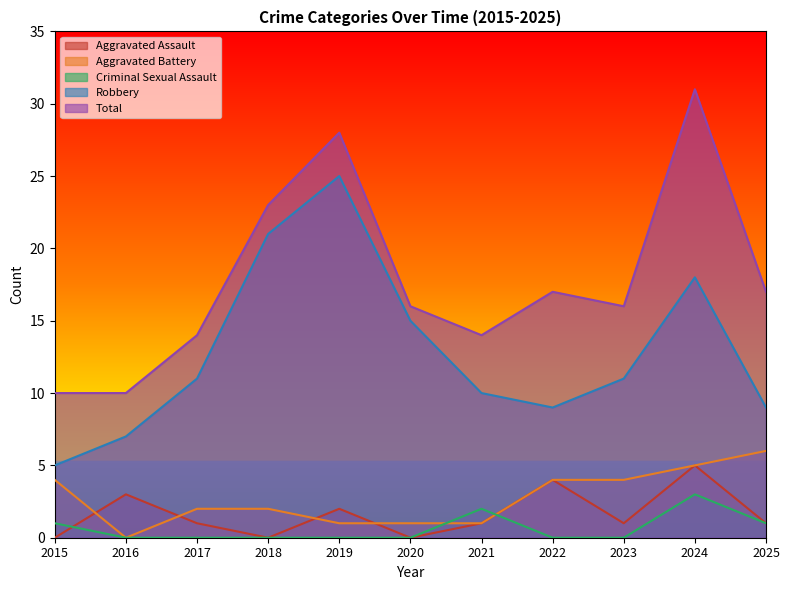

What are all the series names shown in the legend?

Aggravated Assault, Aggravated Battery, Criminal Sexual Assault, Robbery, Total